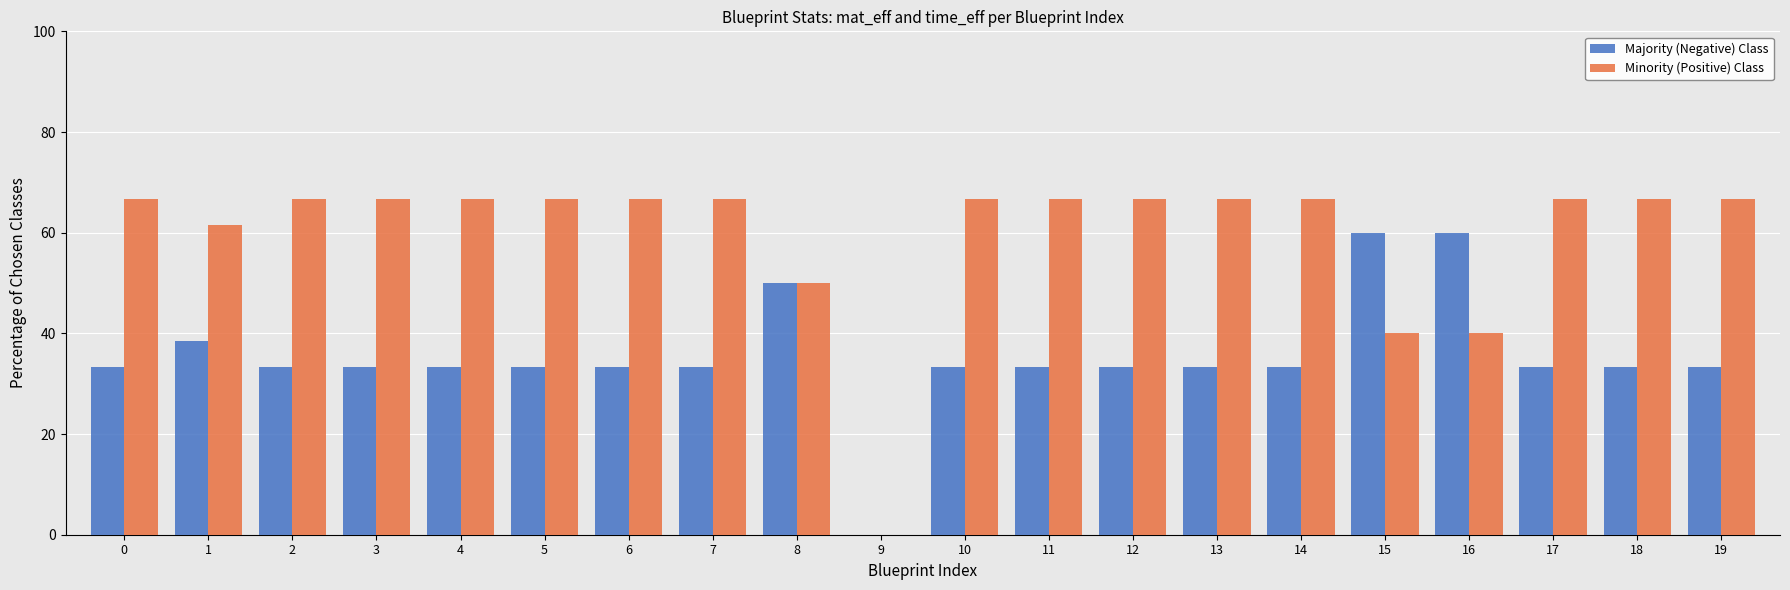

Reading right to left, list all the values displayed in this chart.

Majority (Negative) Class: 19=33.3	18=33.3	17=33.3	16=60.0	15=60.0	14=33.3	13=33.3	12=33.3	11=33.3	10=33.3	9=0.0	8=50.0	7=33.3	6=33.3	5=33.3	4=33.3	3=33.3	2=33.3	1=38.5	0=33.3
Minority (Positive) Class: 19=66.7	18=66.7	17=66.7	16=40.0	15=40.0	14=66.7	13=66.7	12=66.7	11=66.7	10=66.7	9=0.0	8=50.0	7=66.7	6=66.7	5=66.7	4=66.7	3=66.7	2=66.7	1=61.5	0=66.7